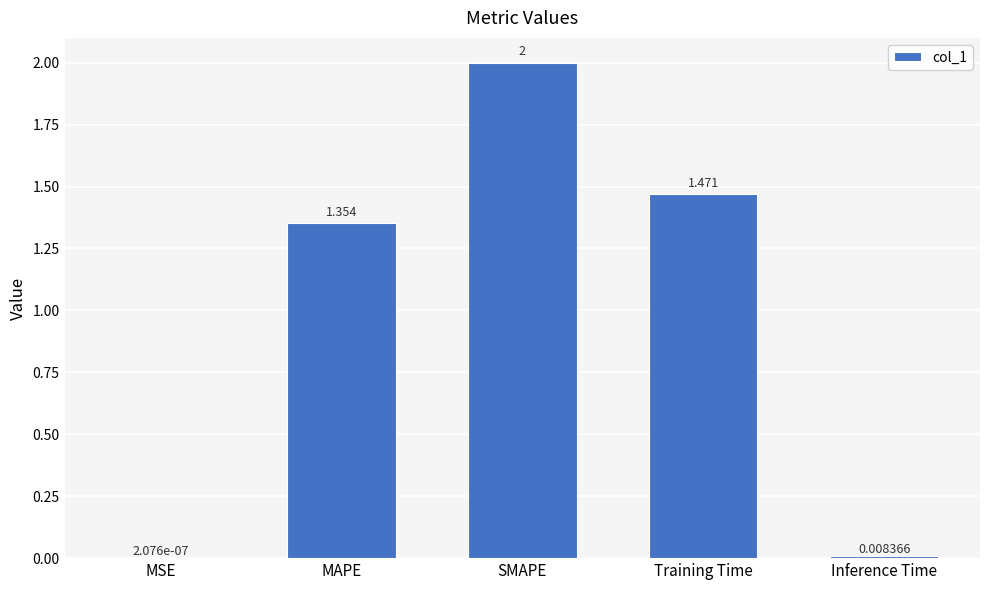

The value at MAPE is 0.9. True or false?

False